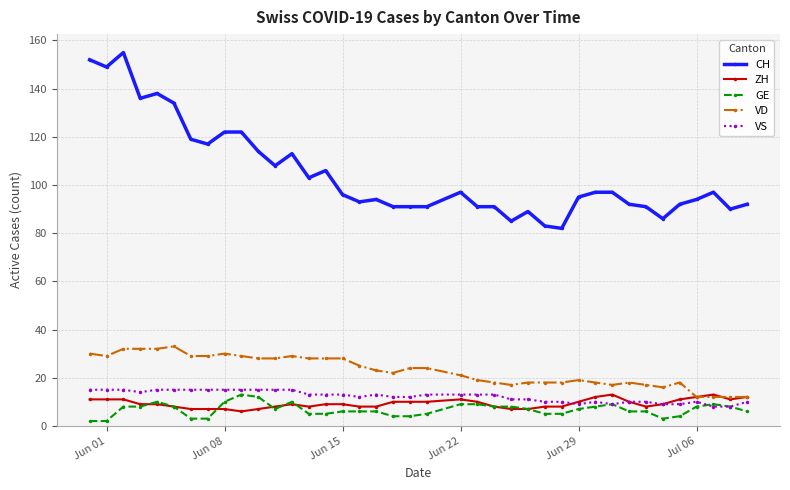

True or false: GE has more than 2 interior local peaks.

True